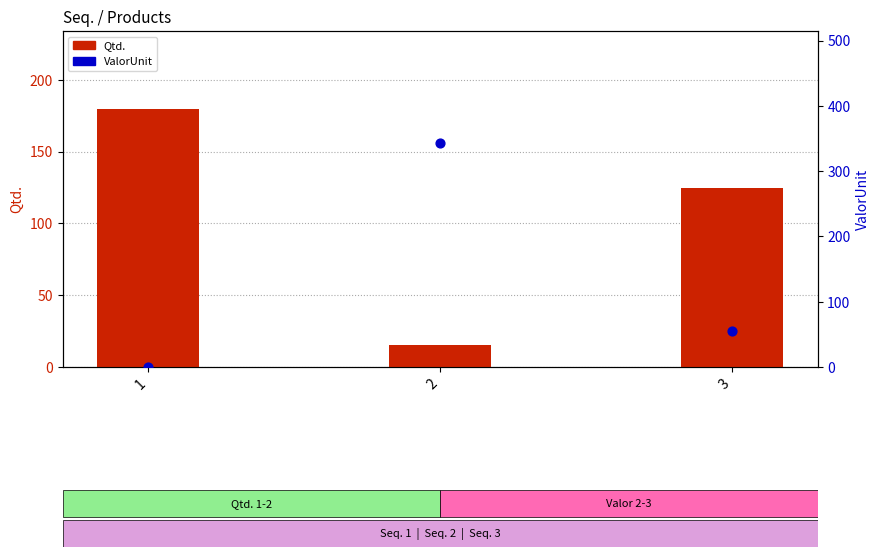

Which series contains the highest Y value?

ValorUnit